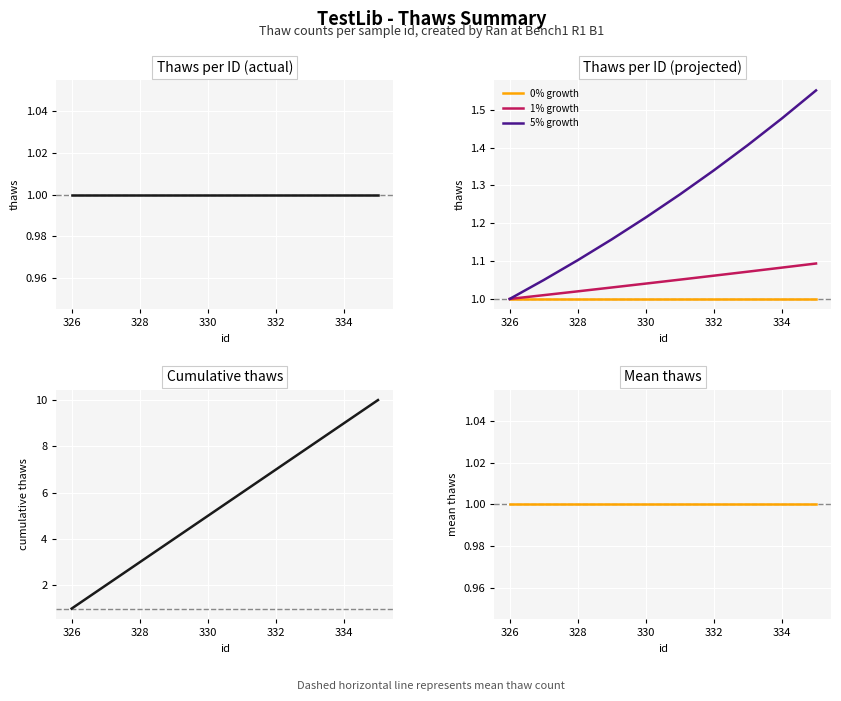

What is the spread (max minus min) of values at 334?

8.0